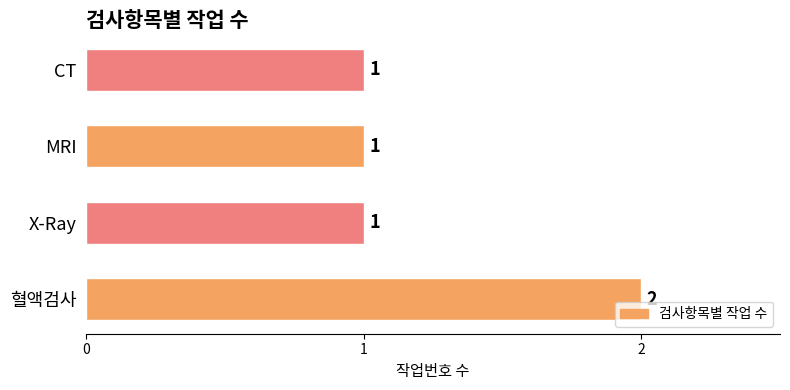

The value at CT is 1. True or false?

True